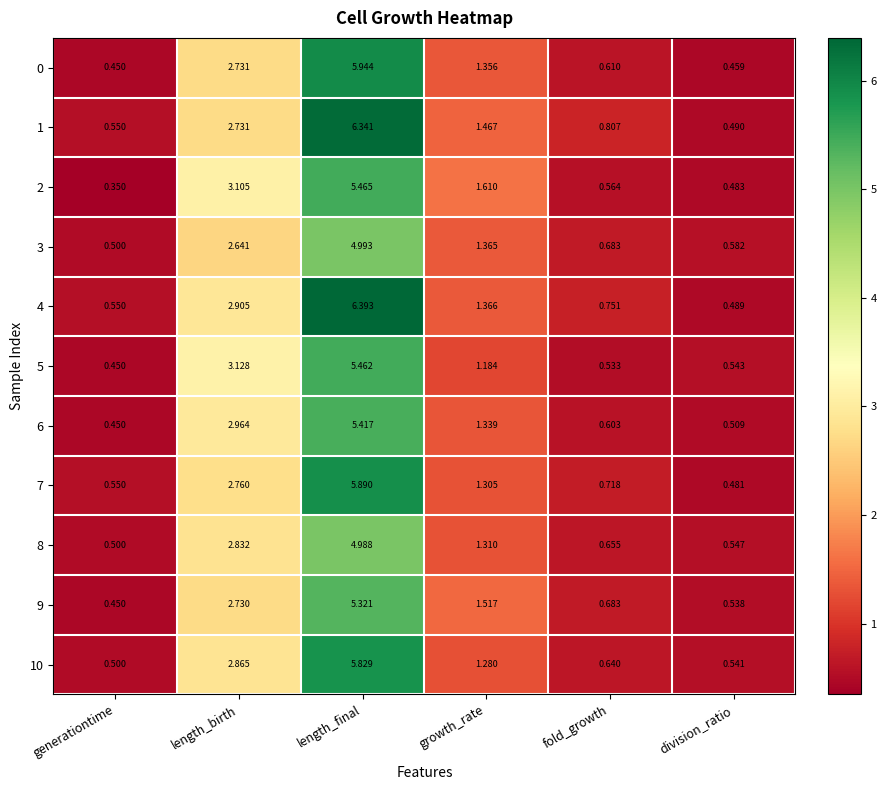

At which category is the sum across all series the highest?

length_final